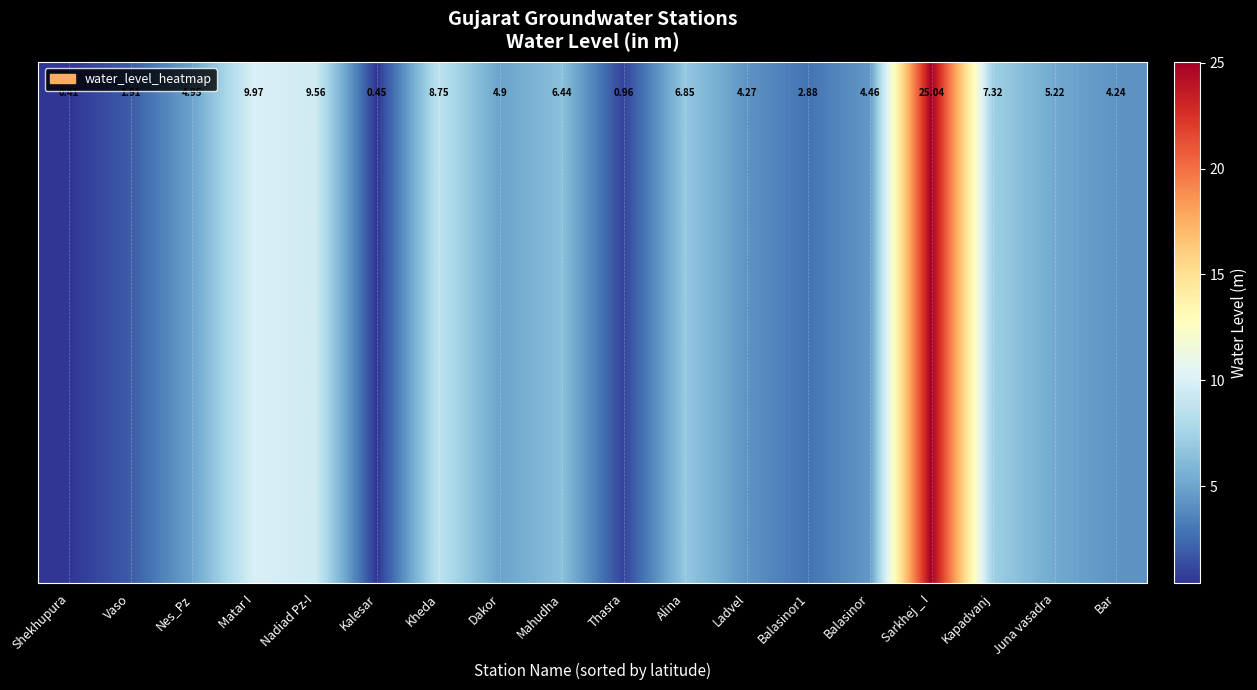

Which has a higher value, Sarkhej _ I or Nes_Pz?

Sarkhej _ I